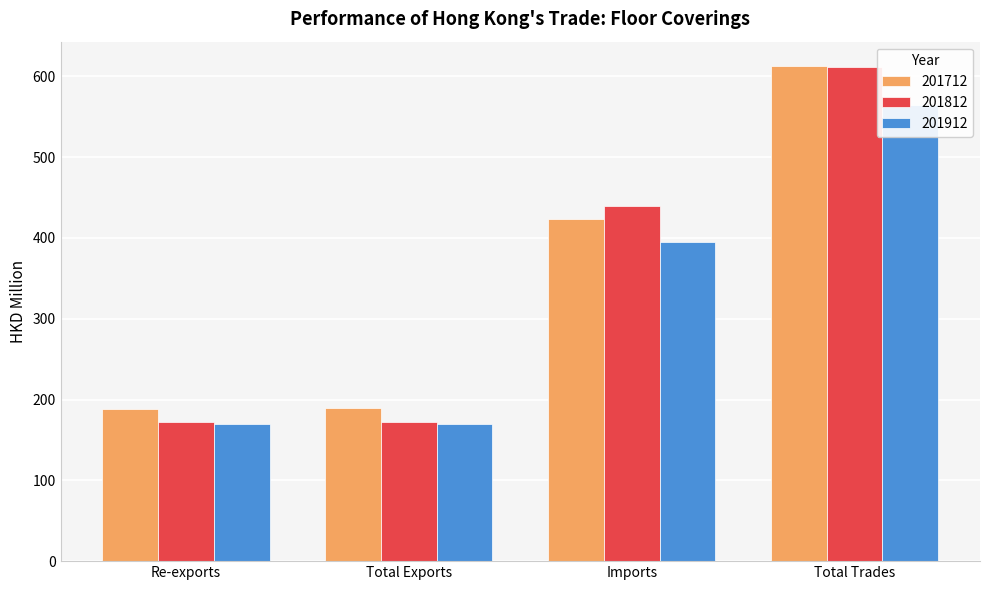

What is the sum of the 201812 values at Re-exports and Total Exports?

343.8